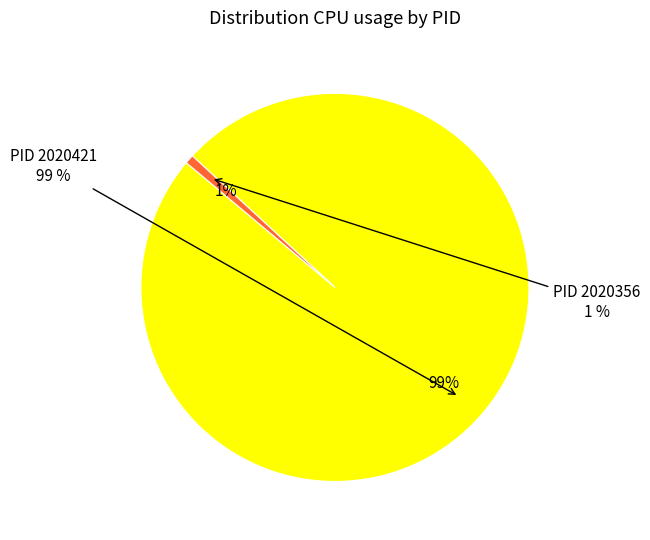

To the nearest percent, what is the combined percentage of 2020421 and 2020356?

100%